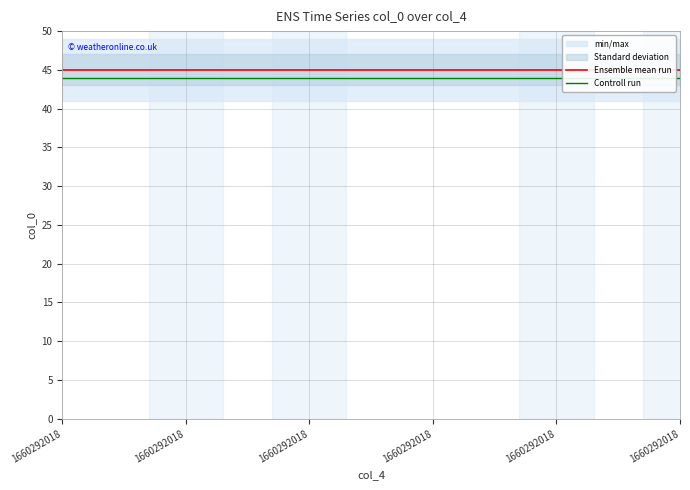

What is the spread (max minus min) of values at 1660292018?

1